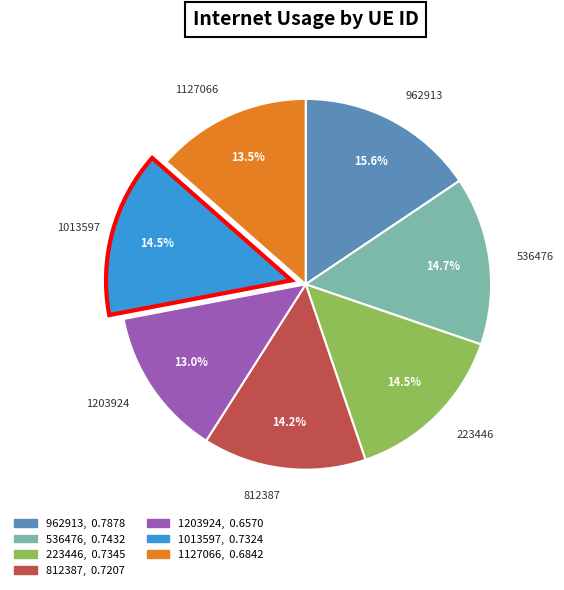

True or false: 812387 accounts for 14% of the total.

True